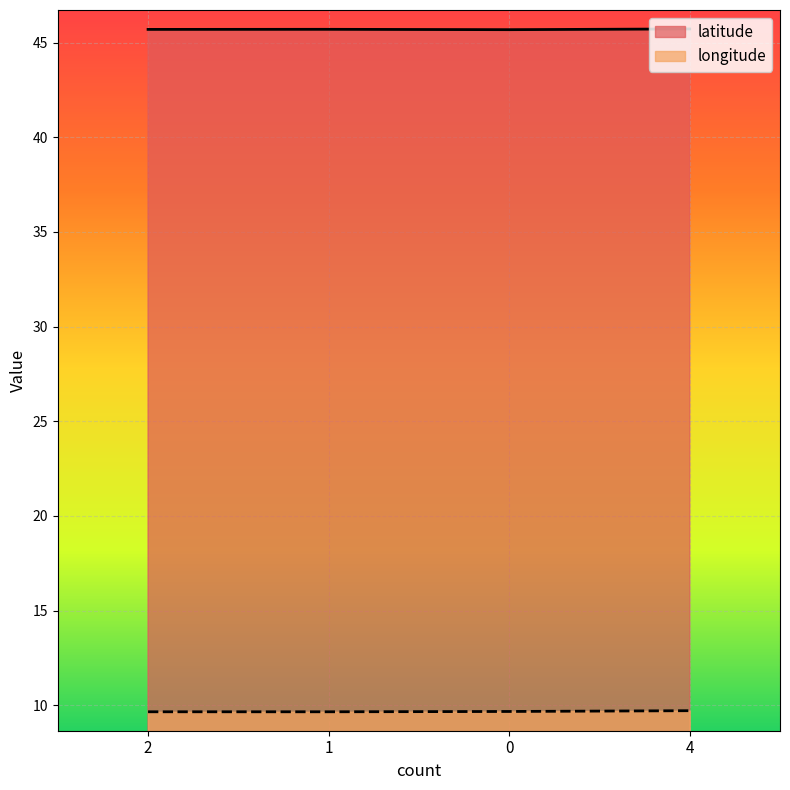

In latitude, how many points are lower than both neighbors (excluding endpoints)?

1